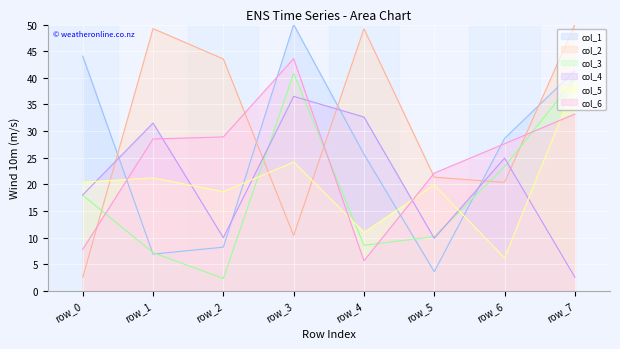

Does the chart display data point markers on the line(s)?

No